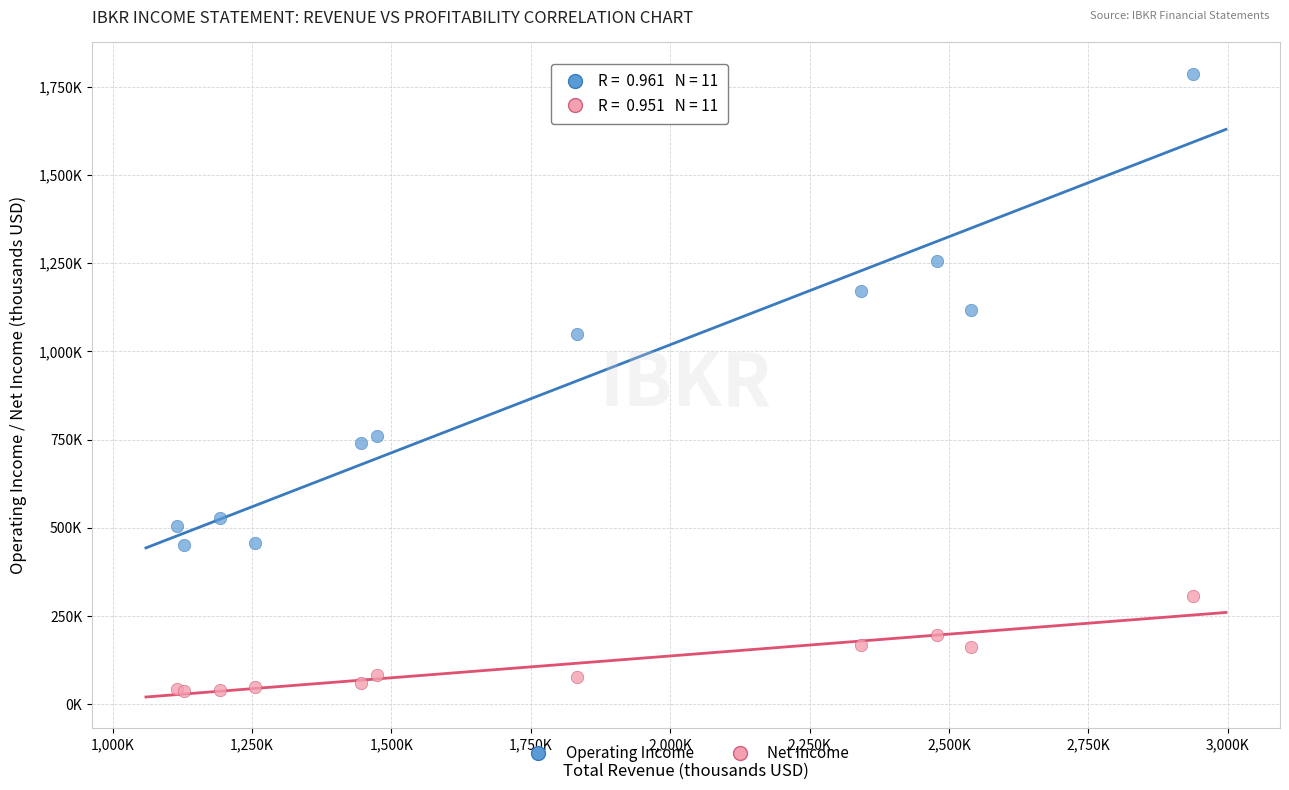

What are all the series names shown in the legend?

Operating Income, Net Income